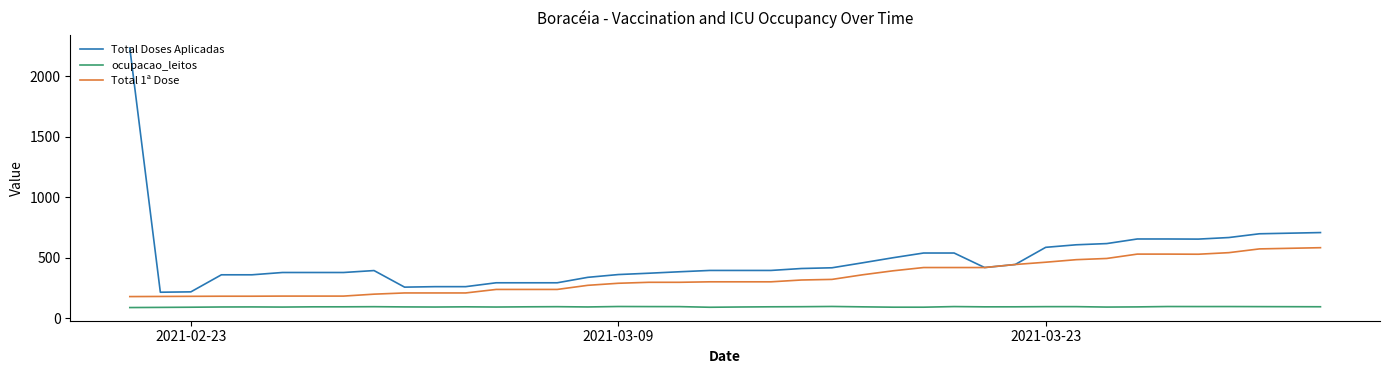

Which series has the largest range (max minus min)?

Total Doses Aplicadas